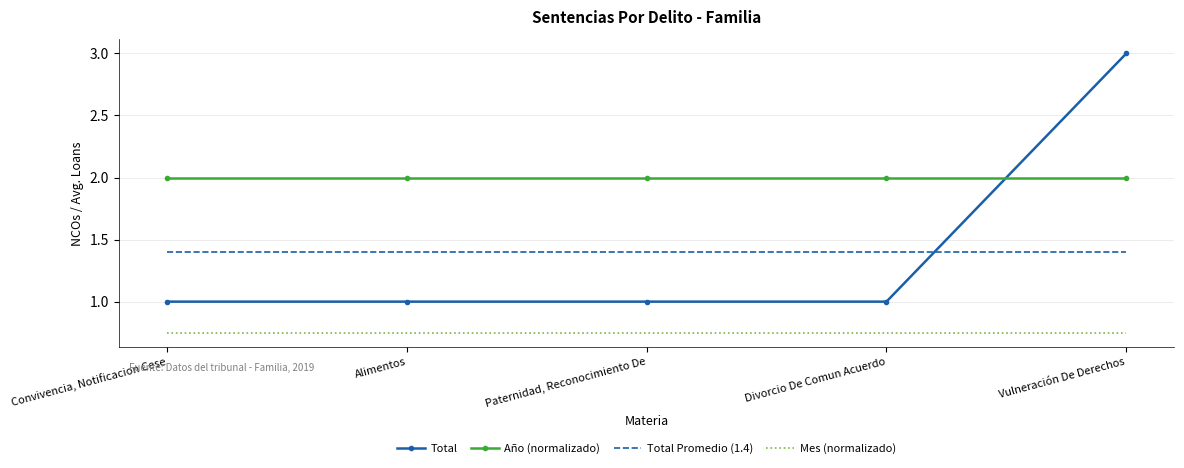

How many distinct data groups are displayed?

4